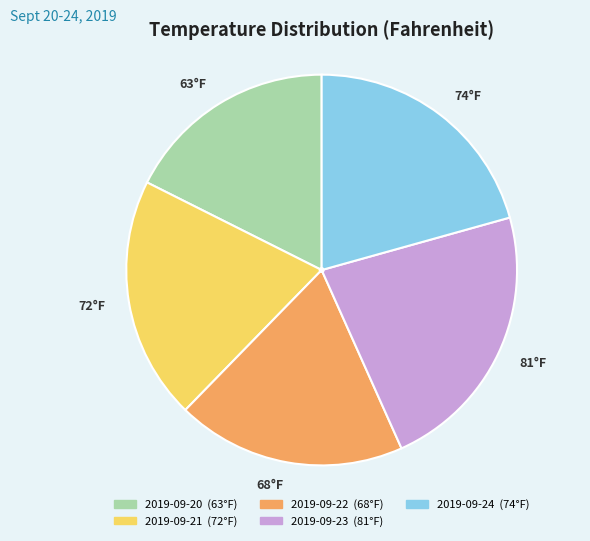

Rank the categories by value from highest to lowest.

81°F, 74°F, 72°F, 68°F, 63°F